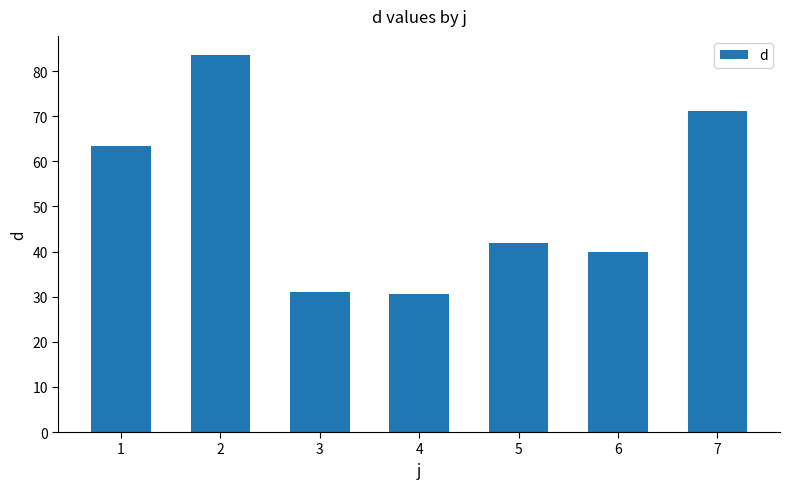

What is the average value?

51.6